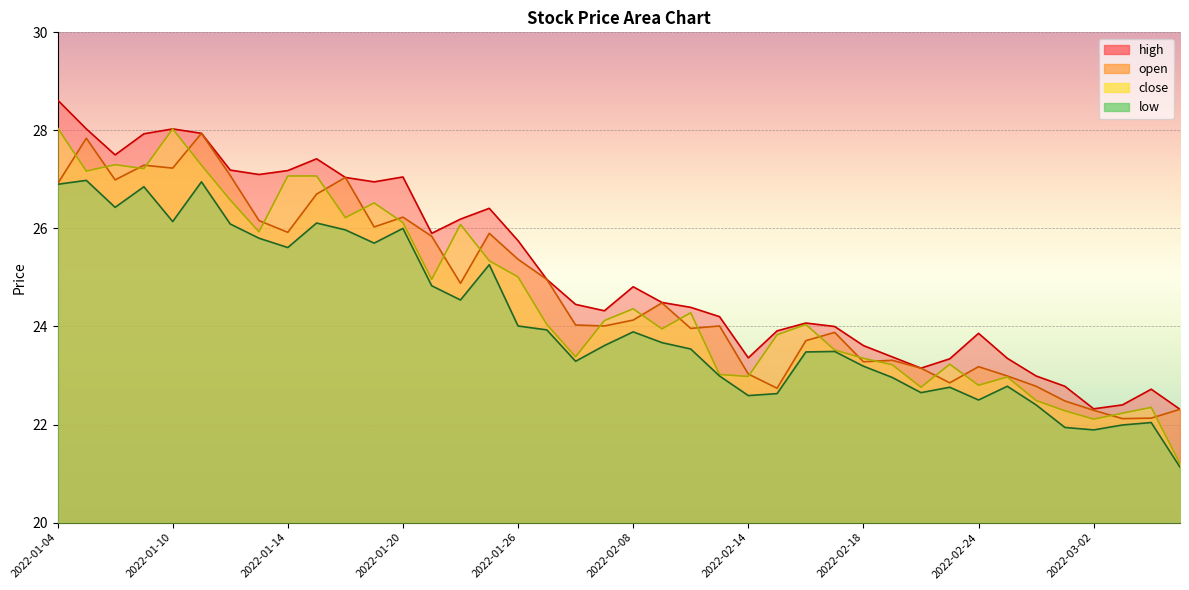

Reading left to right, transcribe all the data shown in this chart.

open: 2022-01-04=26.9	2022-01-05=27.8	2022-01-06=27.0	2022-01-07=27.3	2022-01-10=27.2	2022-01-11=27.9	2022-01-12=27.1	2022-01-13=26.2	2022-01-14=25.9	2022-01-17=26.7	2022-01-18=27.0	2022-01-19=26.0	2022-01-20=26.2	2022-01-21=25.8	2022-01-24=24.9	2022-01-25=25.9	2022-01-26=25.4	2022-01-27=25.0	2022-01-28=24.0	2022-02-07=24.0	2022-02-08=24.1	2022-02-09=24.5	2022-02-10=24.0	2022-02-11=24.0	2022-02-14=23.0	2022-02-15=22.7	2022-02-16=23.7	2022-02-17=23.9	2022-02-18=23.3	2022-02-21=23.3	2022-02-22=23.1	2022-02-23=22.9	2022-02-24=23.2	2022-02-25=23.0	2022-02-28=22.8	2022-03-01=22.5	2022-03-02=22.3	2022-03-03=22.1	2022-03-04=22.1	2022-03-07=22.3
close: 2022-01-04=28.1	2022-01-05=27.2	2022-01-06=27.3	2022-01-07=27.2	2022-01-10=28.0	2022-01-11=27.3	2022-01-12=26.6	2022-01-13=25.9	2022-01-14=27.1	2022-01-17=27.1	2022-01-18=26.2	2022-01-19=26.5	2022-01-20=26.1	2022-01-21=25.0	2022-01-24=26.1	2022-01-25=25.3	2022-01-26=25.0	2022-01-27=24.0	2022-01-28=23.4	2022-02-07=24.1	2022-02-08=24.4	2022-02-09=23.9	2022-02-10=24.3	2022-02-11=23.0	2022-02-14=23.0	2022-02-15=23.8	2022-02-16=24.0	2022-02-17=23.5	2022-02-18=23.4	2022-02-21=23.2	2022-02-22=22.8	2022-02-23=23.2	2022-02-24=22.8	2022-02-25=23.0	2022-02-28=22.5	2022-03-01=22.3	2022-03-02=22.1	2022-03-03=22.2	2022-03-04=22.4	2022-03-07=21.2
high: 2022-01-04=28.6	2022-01-05=28.0	2022-01-06=27.5	2022-01-07=27.9	2022-01-10=28.0	2022-01-11=27.9	2022-01-12=27.2	2022-01-13=27.1	2022-01-14=27.2	2022-01-17=27.4	2022-01-18=27.0	2022-01-19=26.9	2022-01-20=27.1	2022-01-21=25.9	2022-01-24=26.2	2022-01-25=26.4	2022-01-26=25.8	2022-01-27=25.0	2022-01-28=24.4	2022-02-07=24.3	2022-02-08=24.8	2022-02-09=24.5	2022-02-10=24.4	2022-02-11=24.2	2022-02-14=23.4	2022-02-15=23.9	2022-02-16=24.1	2022-02-17=24.0	2022-02-18=23.6	2022-02-21=23.4	2022-02-22=23.1	2022-02-23=23.3	2022-02-24=23.9	2022-02-25=23.4	2022-02-28=23.0	2022-03-01=22.8	2022-03-02=22.3	2022-03-03=22.4	2022-03-04=22.7	2022-03-07=22.3
low: 2022-01-04=26.9	2022-01-05=27.0	2022-01-06=26.4	2022-01-07=26.9	2022-01-10=26.1	2022-01-11=26.9	2022-01-12=26.1	2022-01-13=25.8	2022-01-14=25.6	2022-01-17=26.1	2022-01-18=26.0	2022-01-19=25.7	2022-01-20=26.0	2022-01-21=24.8	2022-01-24=24.5	2022-01-25=25.3	2022-01-26=24.0	2022-01-27=23.9	2022-01-28=23.3	2022-02-07=23.6	2022-02-08=23.9	2022-02-09=23.7	2022-02-10=23.5	2022-02-11=23.0	2022-02-14=22.6	2022-02-15=22.6	2022-02-16=23.5	2022-02-17=23.5	2022-02-18=23.2	2022-02-21=23.0	2022-02-22=22.6	2022-02-23=22.8	2022-02-24=22.5	2022-02-25=22.8	2022-02-28=22.4	2022-03-01=21.9	2022-03-02=21.9	2022-03-03=22.0	2022-03-04=22.0	2022-03-07=21.1